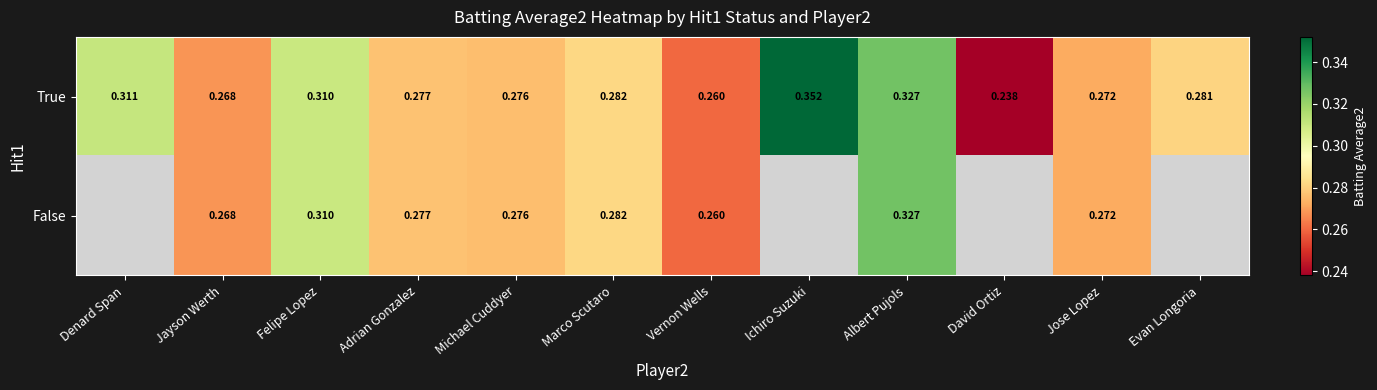

At which label does True reach its peak?

Ichiro Suzuki